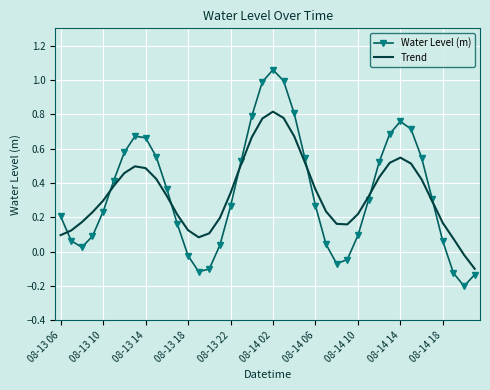

Rank the series by their maximum value, from lowest to highest.

Trend, Water Level (m)